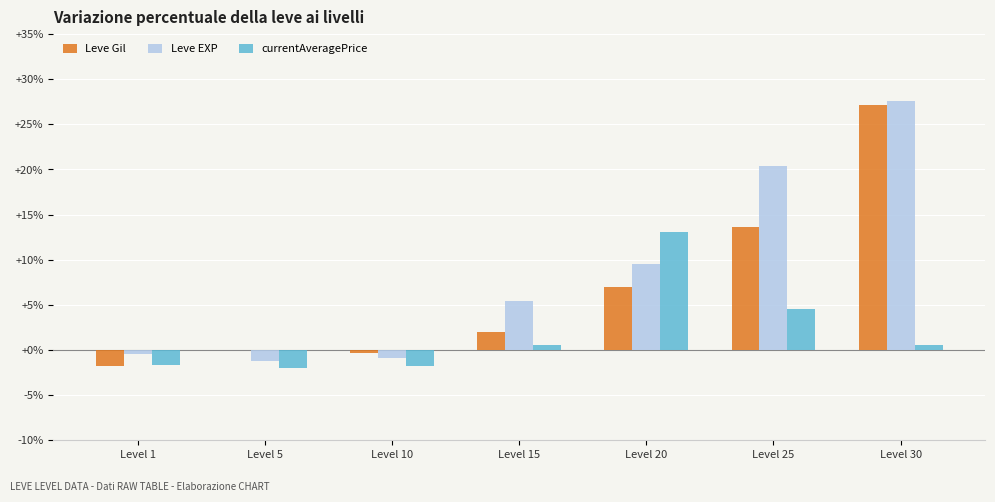

What is the sum of the Leve Gil values at Level 1 and Level 20?

5.2